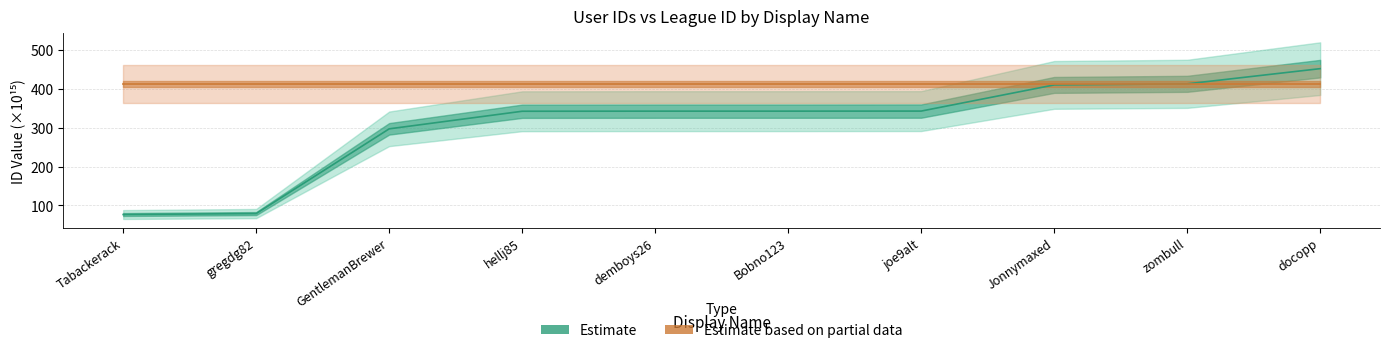

What is the sum of all Estimate values?

3099.0